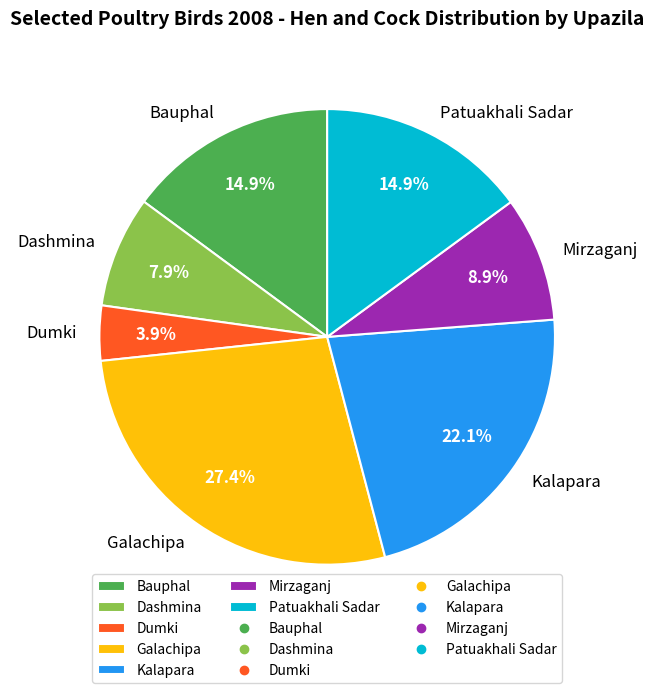

To the nearest percent, what portion does Patuakhali Sadar represent?

15%